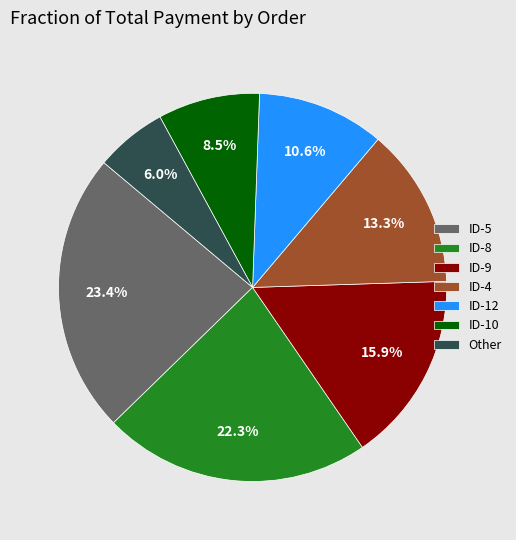

How many slices are in this pie chart?

7